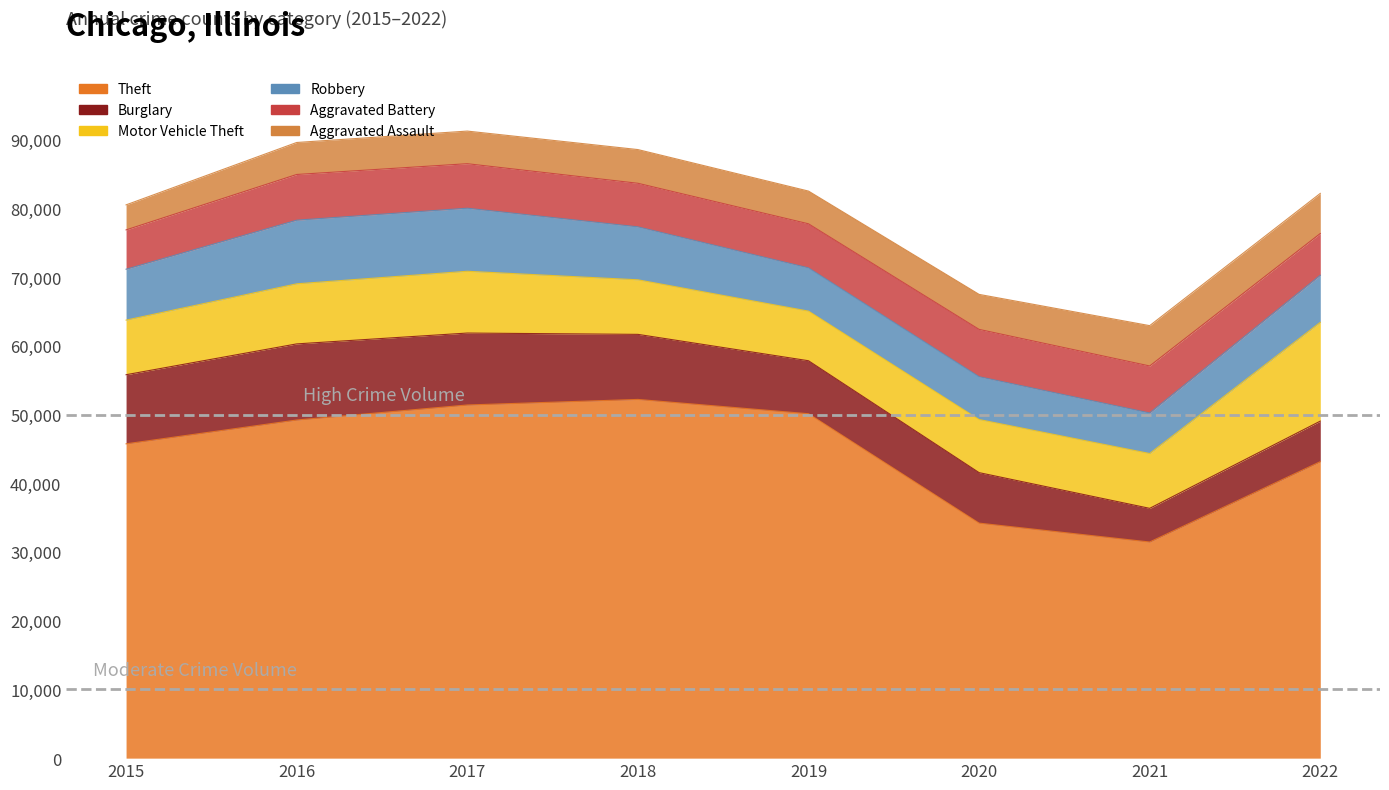

Which category has the highest value across all series?

2018